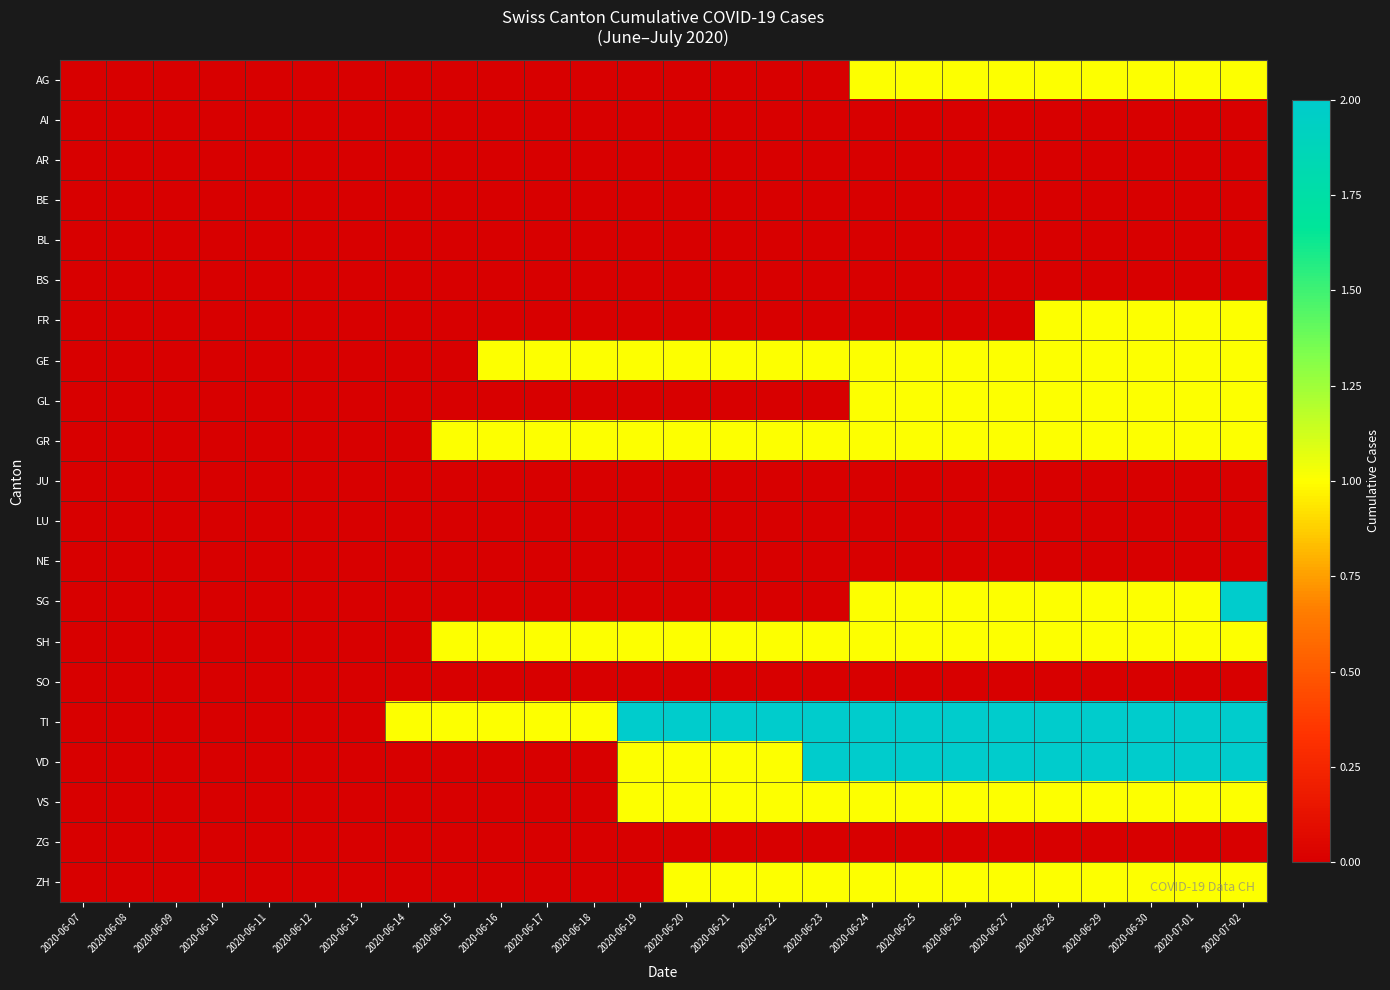

At which category is the sum across all series the highest?

2020-07-02